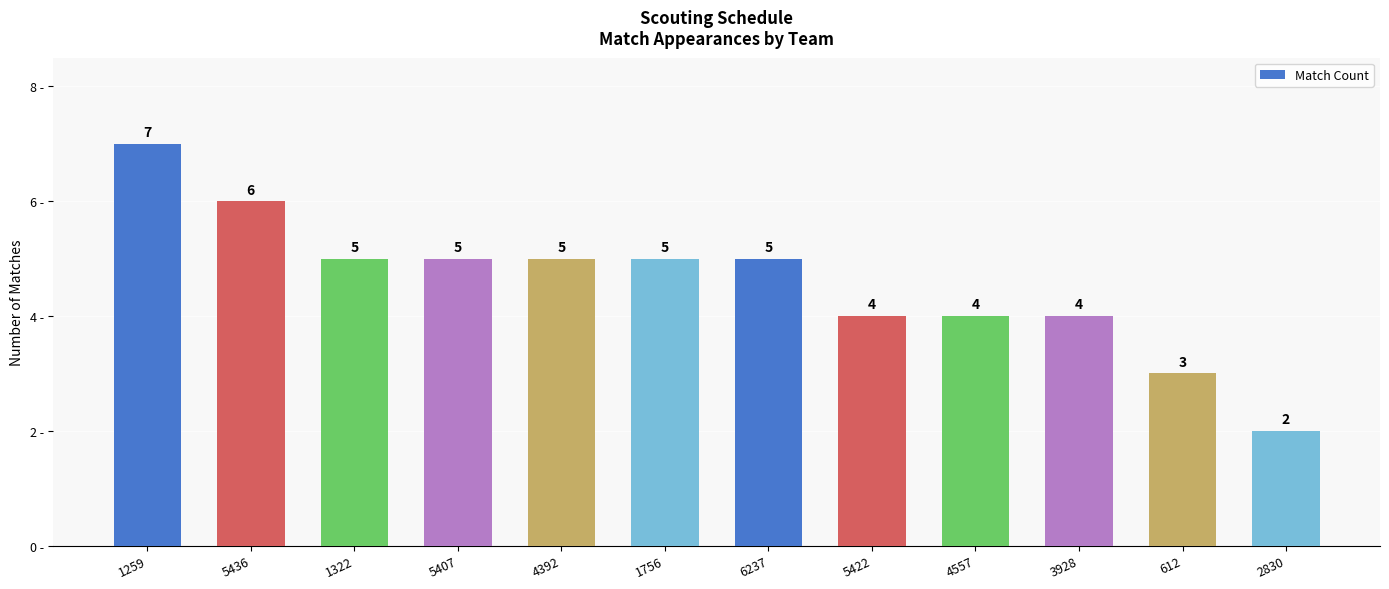

Does the chart contain any negative values?

No